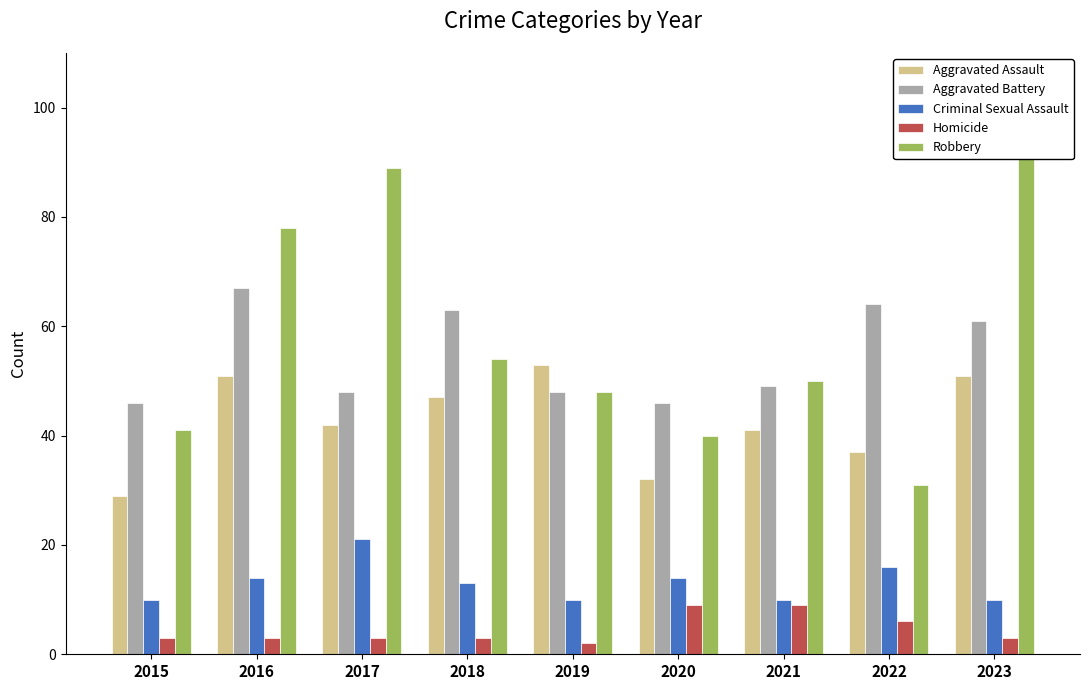

How many bars are there in total?

45